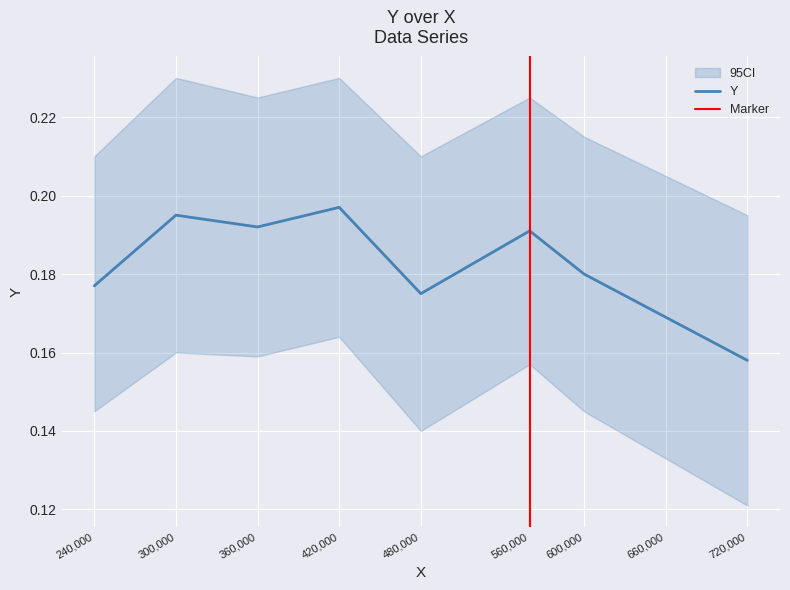

What is the average value?

0.2